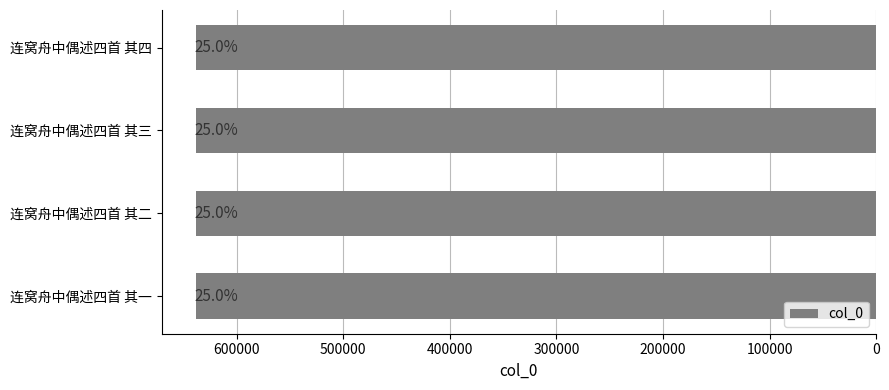

How many bars are there in total?

4